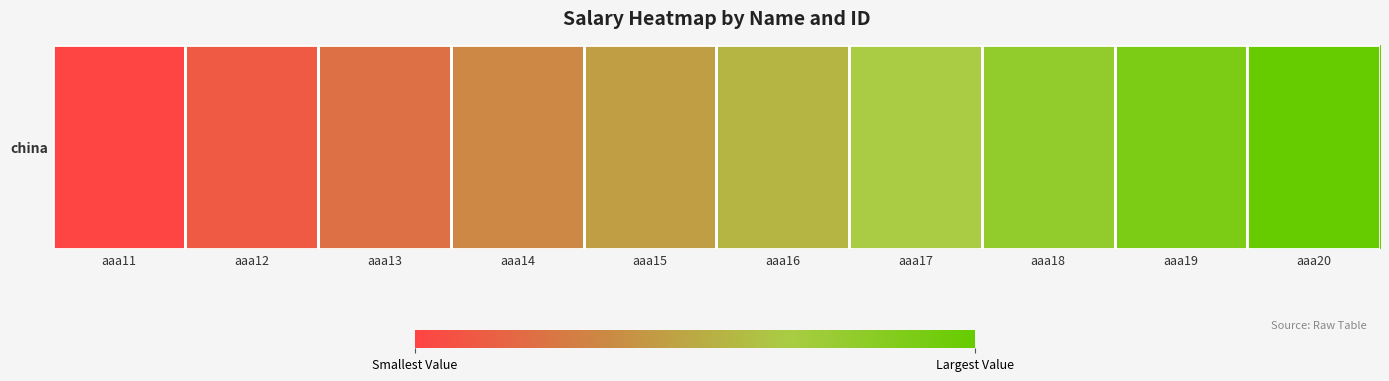

Count the number of values greater than 15015.

4